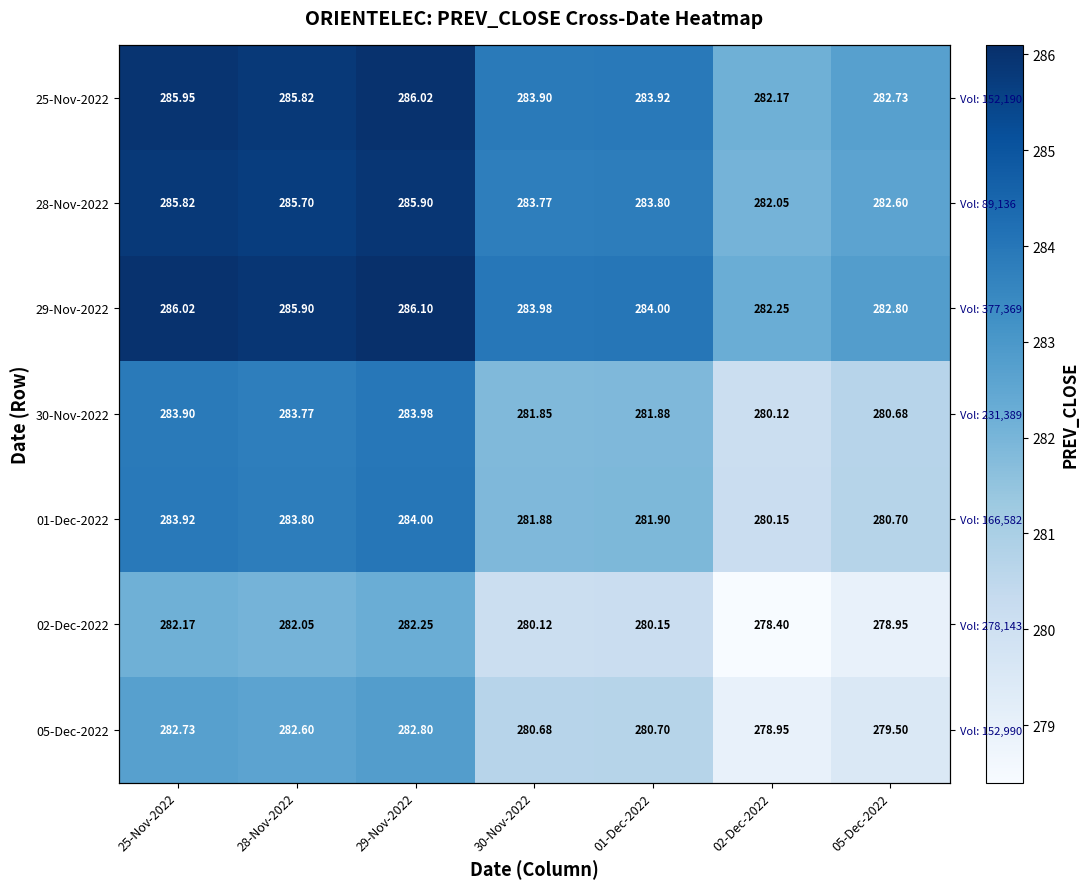

The 28-Nov-2022 series shows 285.9 at 29-Nov-2022. True or false?

True